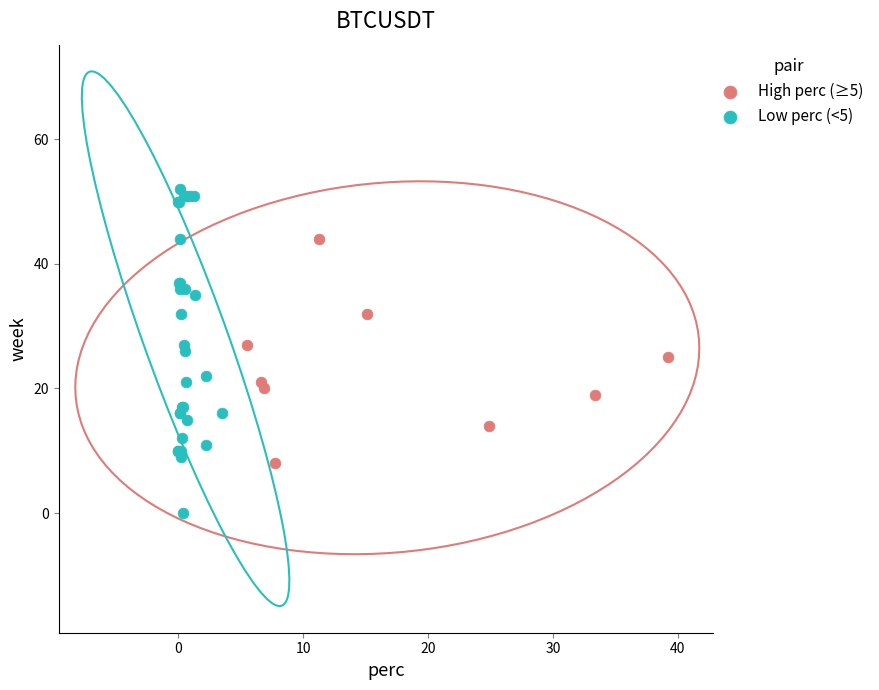

Which series has the widest spread of Y values?

Low perc (<5)